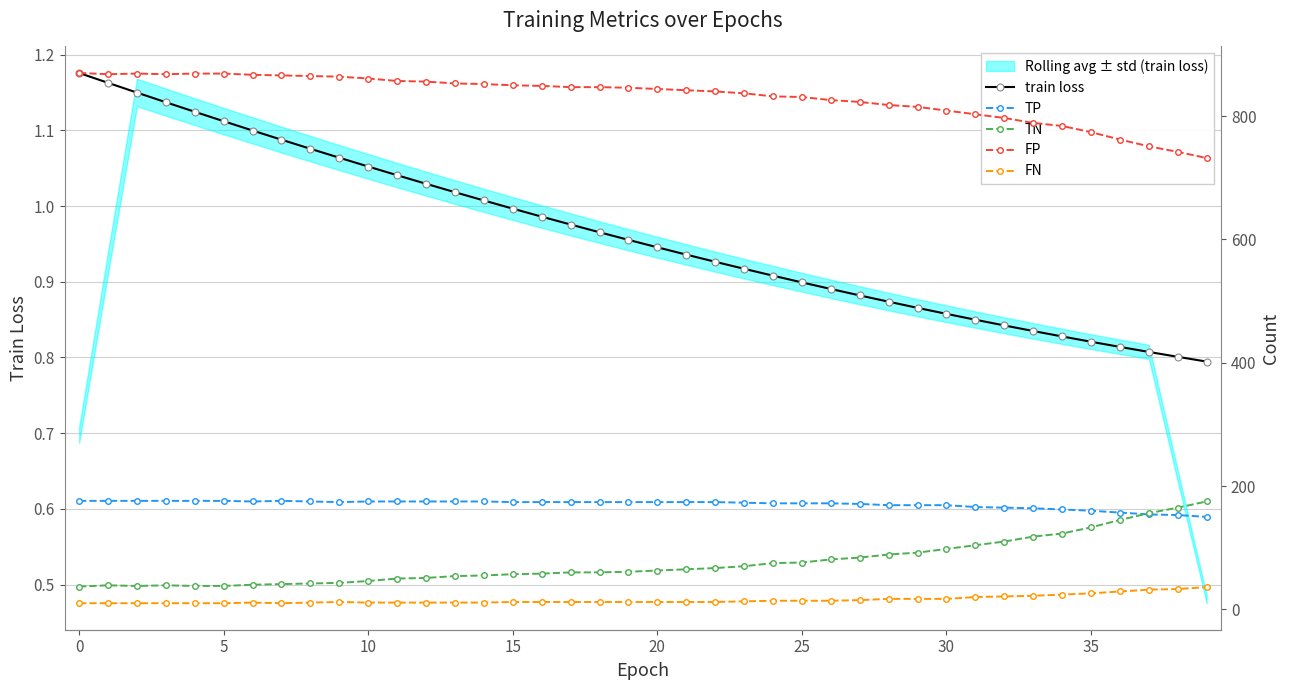

Reading right to left, extract all data points from this chart.

train loss: 0.8	0.8	0.8	0.8	0.8	0.8	0.8	0.8	0.8	0.9	0.9	0.9	0.9	0.9	0.9	0.9	0.9	0.9	0.9	0.9	1.0	1.0	1.0	1.0	1.0	1.0	1.0	1.0	1.0	1.1	1.1	1.1	1.1	1.1	1.1	1.1	1.1	1.1	1.2	1.2
TP: 150.0	153.0	154.0	157.0	160.0	162.0	164.0	165.0	166.0	169.0	169.0	169.0	171.0	172.0	172.0	172.0	173.0	174.0	174.0	174.0	174.0	174.0	174.0	174.0	174.0	175.0	175.0	175.0	175.0	175.0	174.0	175.0	176.0	175.0	176.0	176.0	176.0	176.0	176.0	176.0
TN: 175.0	165.0	156.0	145.0	133.0	123.0	118.0	110.0	104.0	98.0	92.0	89.0	84.0	81.0	76.0	75.0	70.0	67.0	65.0	63.0	61.0	60.0	60.0	58.0	57.0	55.0	54.0	51.0	50.0	46.0	43.0	42.0	41.0	40.0	38.0	38.0	39.0	38.0	39.0	37.0
FP: 732.0	742.0	751.0	762.0	774.0	784.0	789.0	797.0	803.0	809.0	815.0	818.0	823.0	826.0	831.0	832.0	837.0	840.0	842.0	844.0	846.0	847.0	847.0	849.0	850.0	852.0	853.0	856.0	857.0	861.0	864.0	865.0	866.0	867.0	869.0	869.0	868.0	869.0	868.0	870.0
FN: 36.0	33.0	32.0	29.0	26.0	24.0	22.0	21.0	20.0	17.0	17.0	17.0	15.0	14.0	14.0	14.0	13.0	12.0	12.0	12.0	12.0	12.0	12.0	12.0	12.0	11.0	11.0	11.0	11.0	11.0	12.0	11.0	10.0	11.0	10.0	10.0	10.0	10.0	10.0	10.0